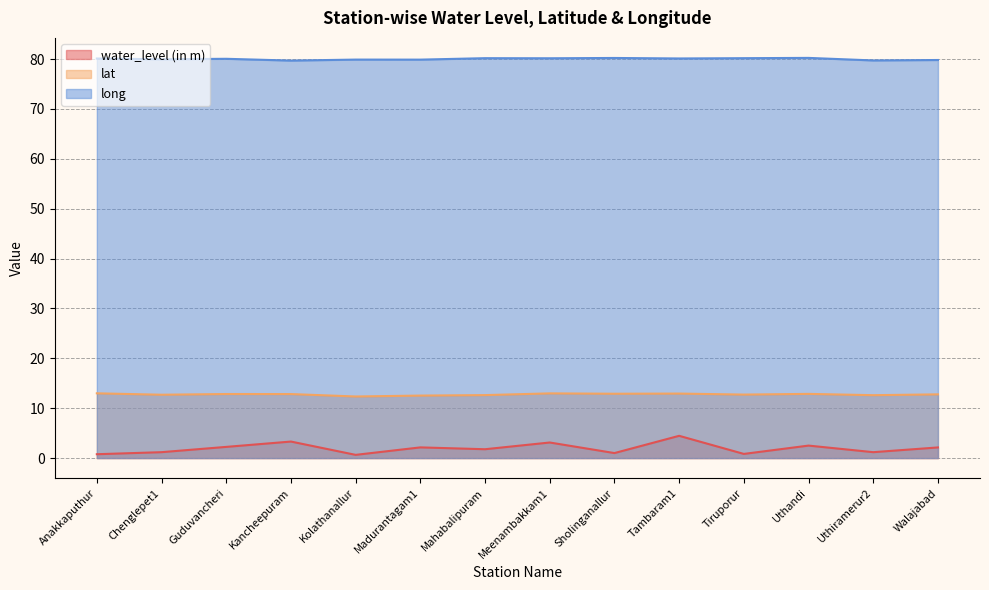

True or false: water_level (in m) and long intersect in this chart.

False